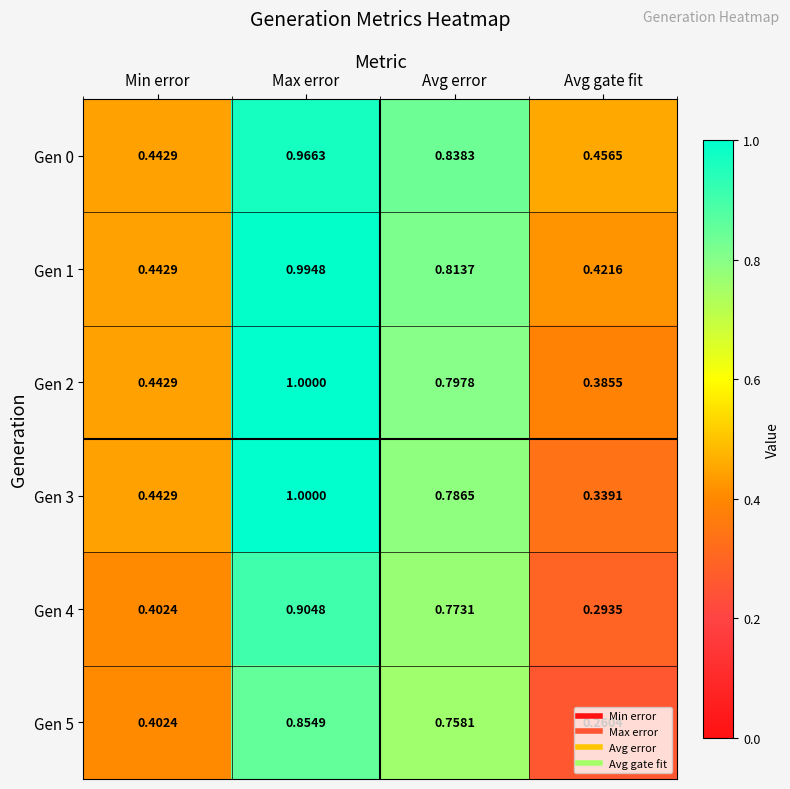

At which label does Gen 4 reach its minimum?

Avg gate fit